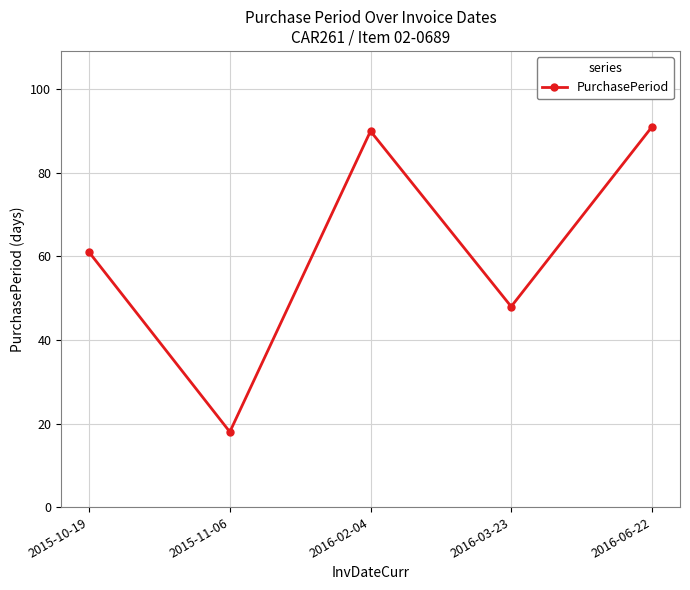

Is this an area chart (filled region under the line)?

No